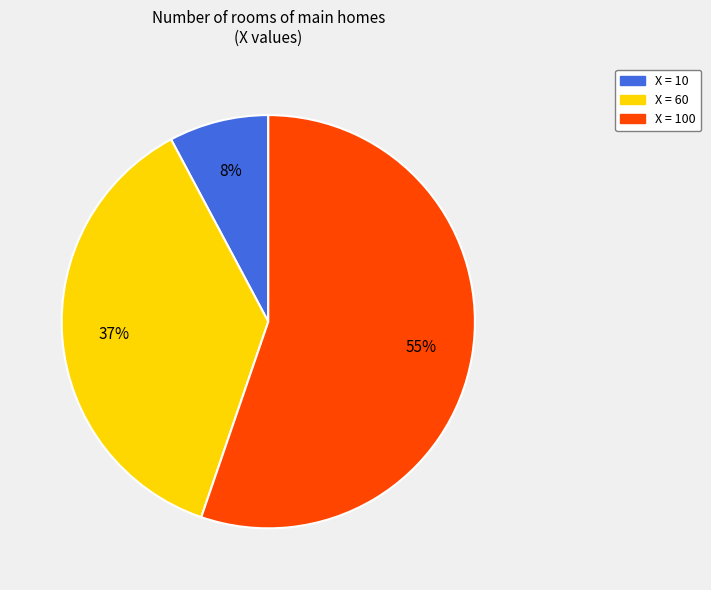

Count the number of slices in the pie.

3